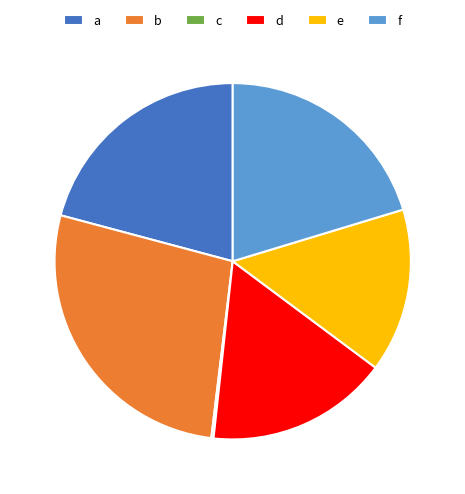

What is the ratio of the value at b to the value at d?

1.6